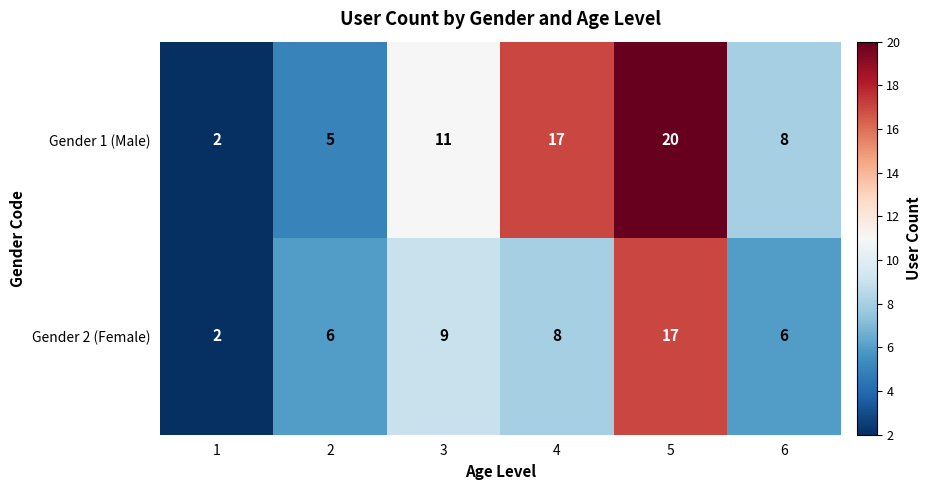

Reading left to right, what are all the values shown in this chart?

Gender 1 (Male): 1=2	2=5	3=11	4=17	5=20	6=8
Gender 2 (Female): 1=2	2=6	3=9	4=8	5=17	6=6